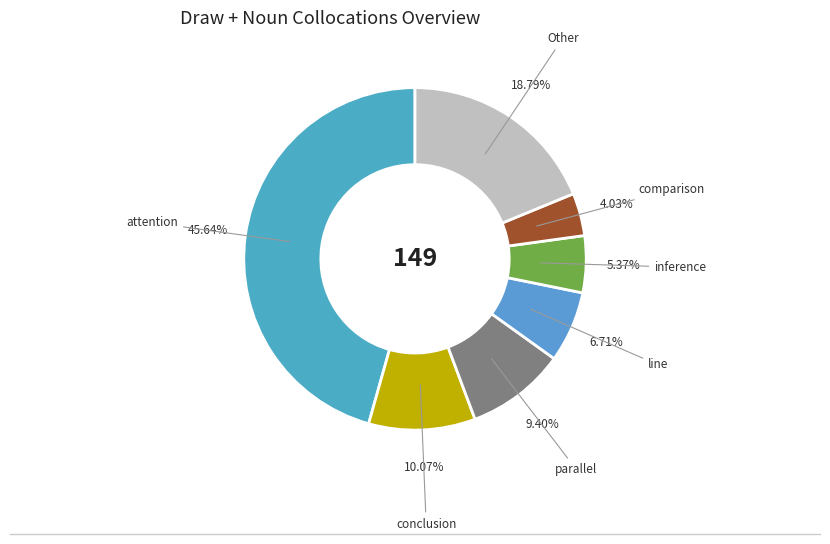

The comparison slice represents 18% of the pie. True or false?

False